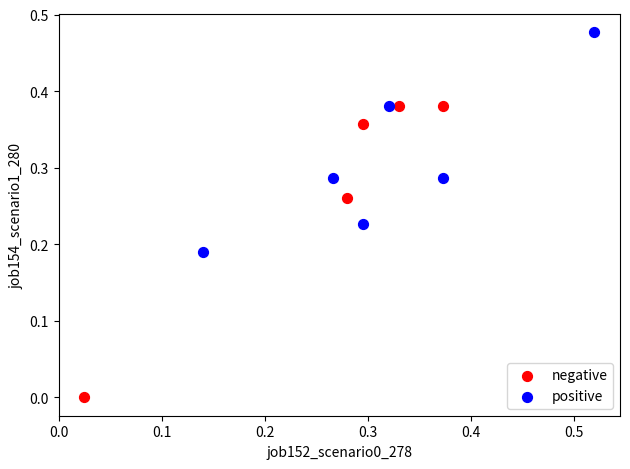

Which series reaches the minimum Y coordinate?

negative